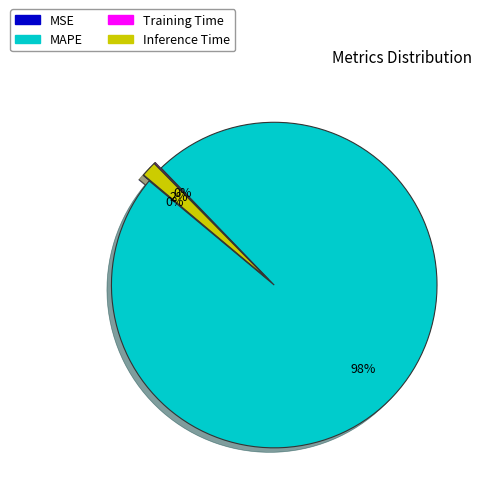

Is it true that Inference Time is 2% of the pie?

True